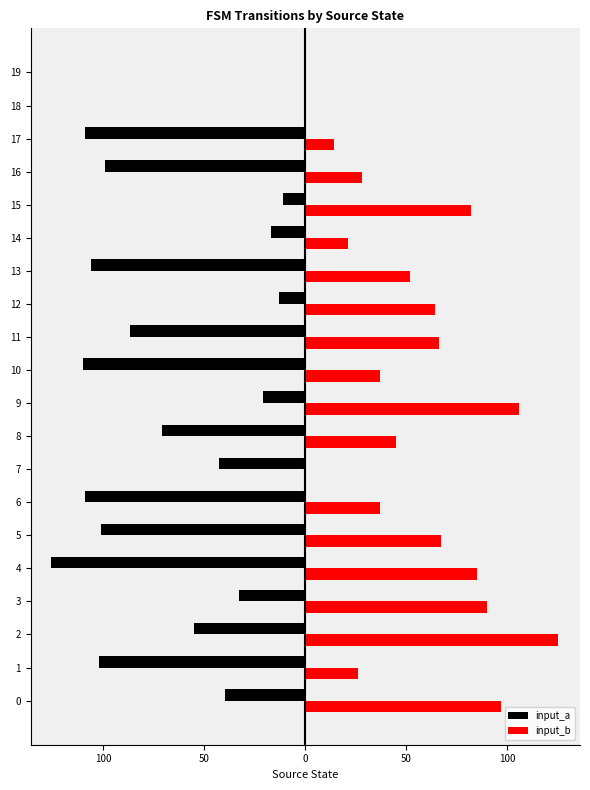

What are all the series names shown in the legend?

input_a, input_b